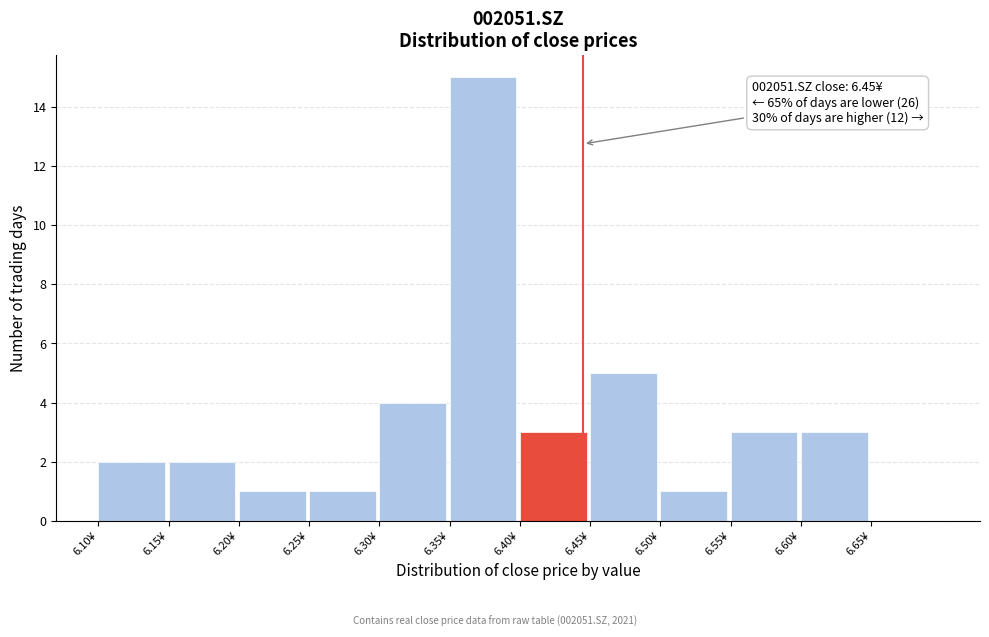

Which range on the x-axis has the tallest bar?

6.355 to 6.405